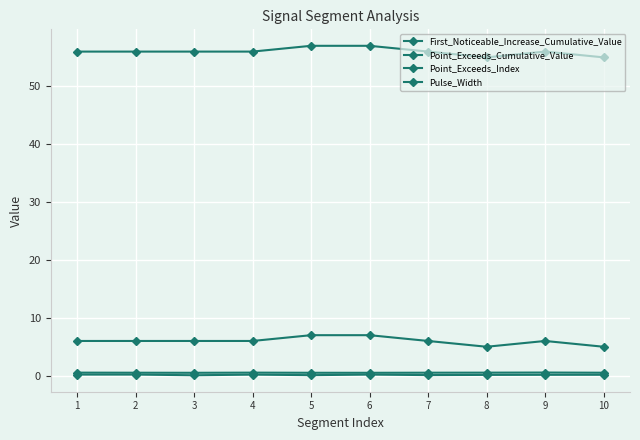

Is this an area chart (filled region under the line)?

No